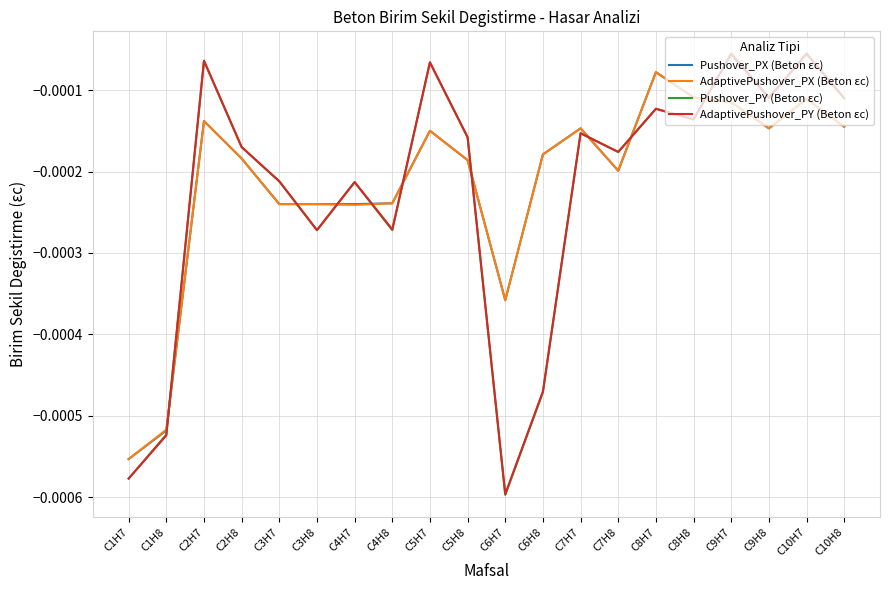

What are all the series names shown in the legend?

Pushover_PX (Beton εc), AdaptivePushover_PX (Beton εc), Pushover_PY (Beton εc), AdaptivePushover_PY (Beton εc)